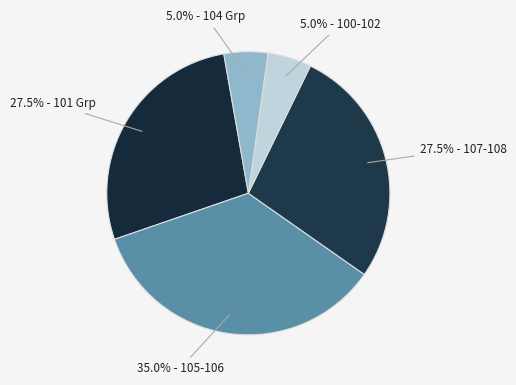

To the nearest percent, what is the average slice percentage?

20%